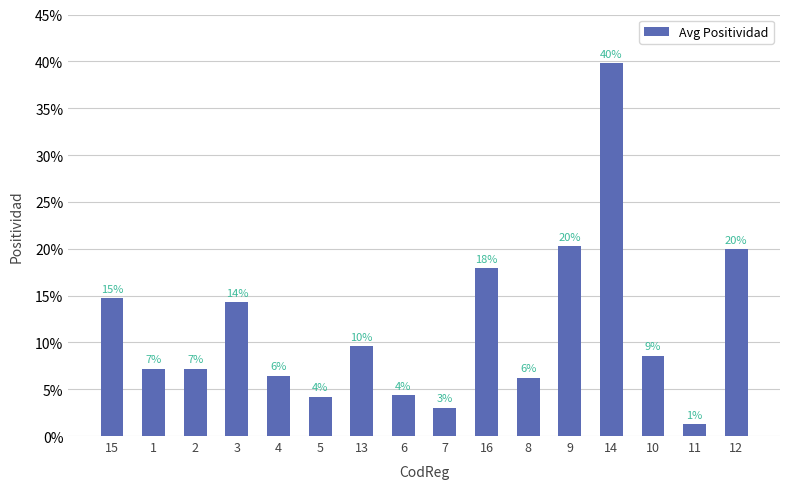

Are the bars horizontal?

No